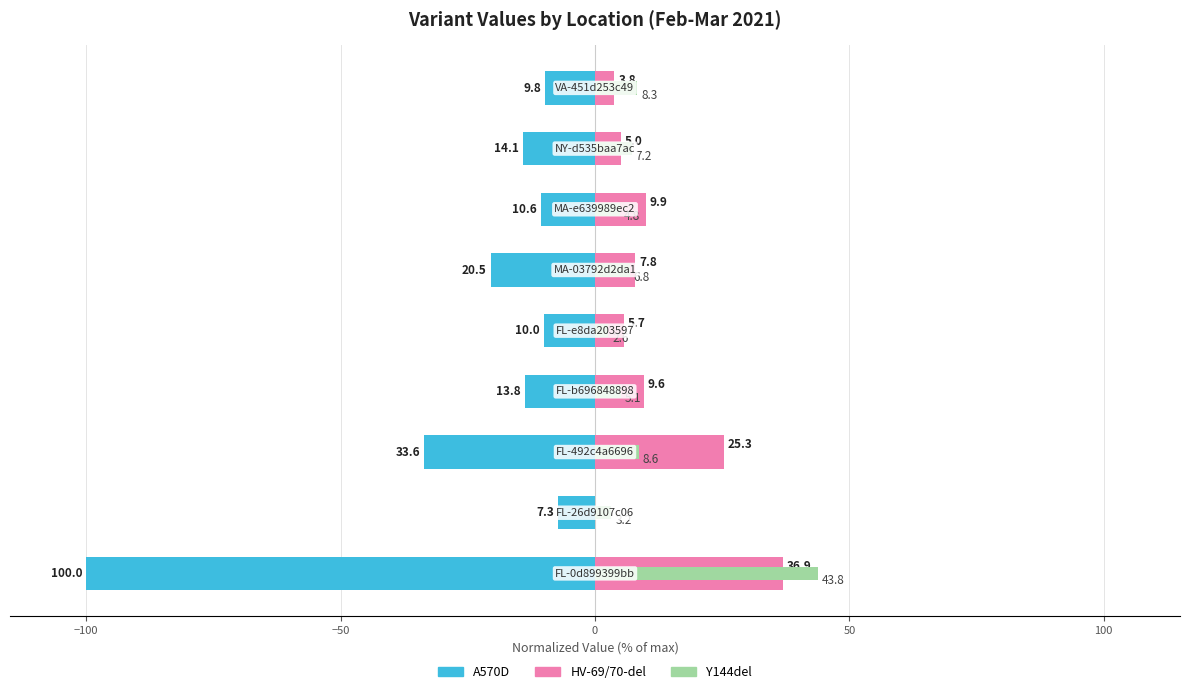

Reading left to right, what are all the values shown in this chart?

A570D: -100.0	-7.3	-33.6	-13.8	-10.0	-20.5	-10.6	-14.1	-9.8
HV-69/70-del: 36.9	0.0	25.3	9.6	5.7	7.8	9.9	5.0	3.8
Y144del: 43.8	3.2	8.6	5.1	2.6	6.8	4.8	7.2	8.3